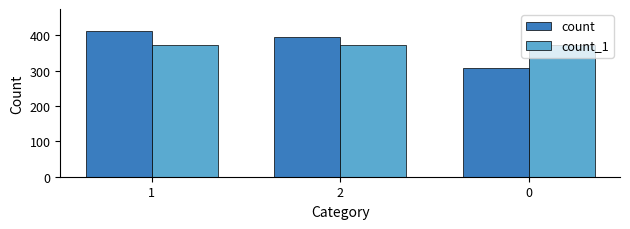

What position from the left is 1?

1